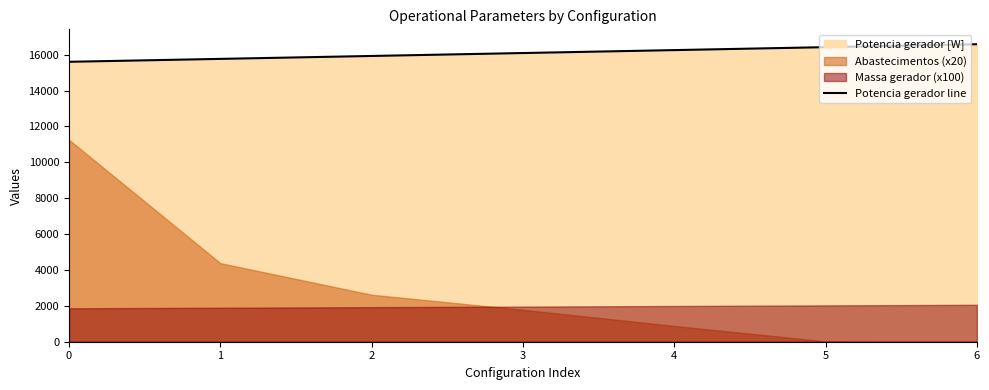

Count the number of categories in the chart.

7